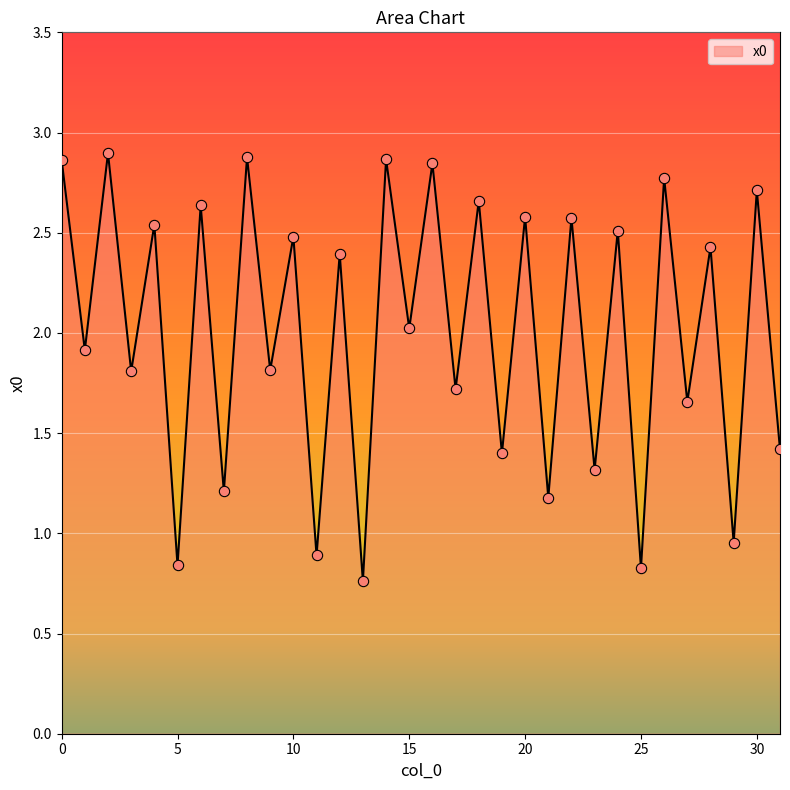

Does the chart have visible grid lines?

Yes